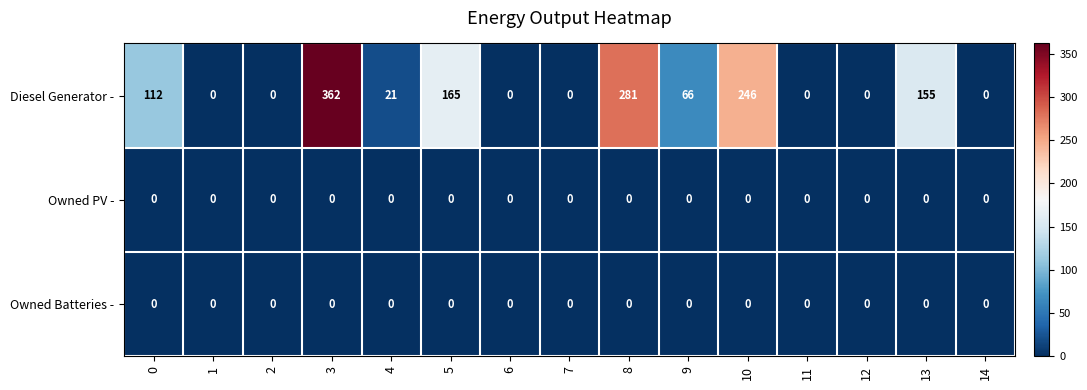

What is the total value across all series at 8?

281